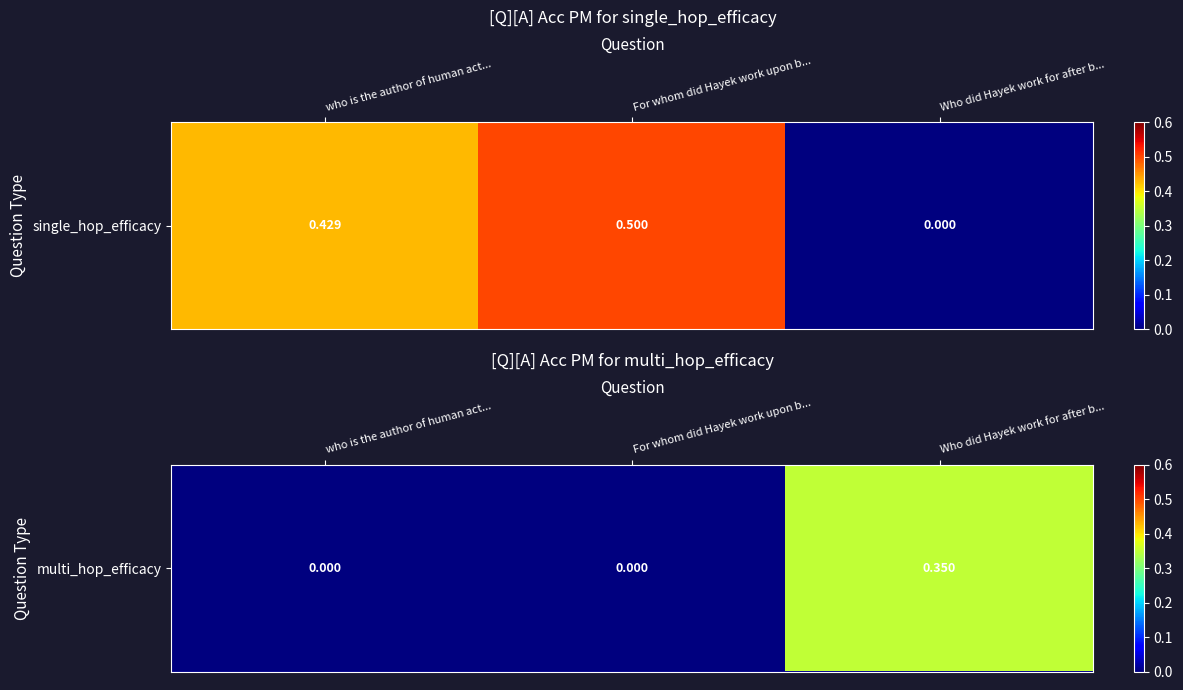

Read the value at Who did Hayek work for after b....

0.3